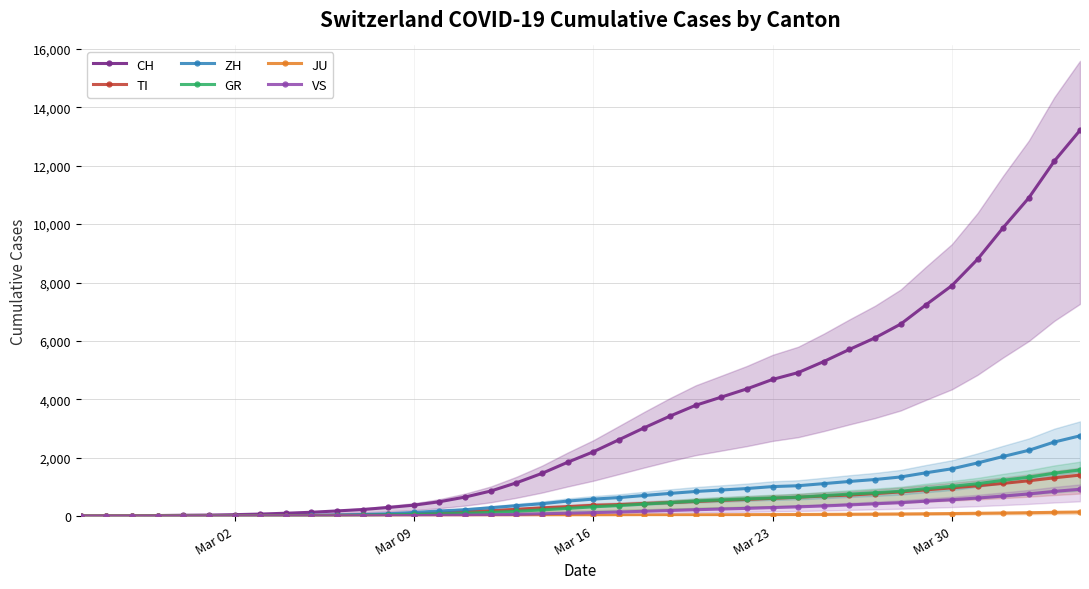

True or false: VS and TI cross at least once.

False